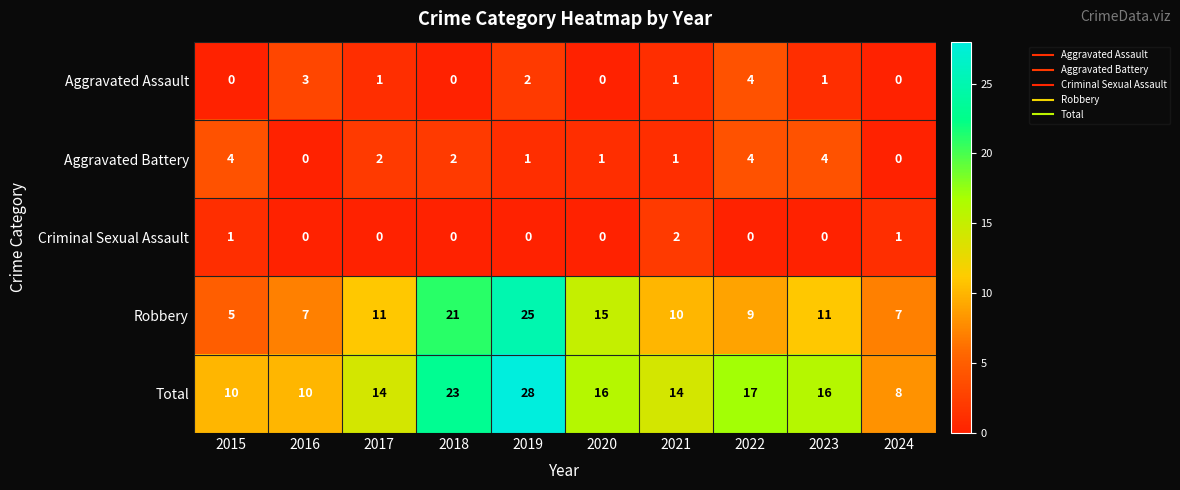

Count the Criminal Sexual Assault values in the range 0 to 1.

9